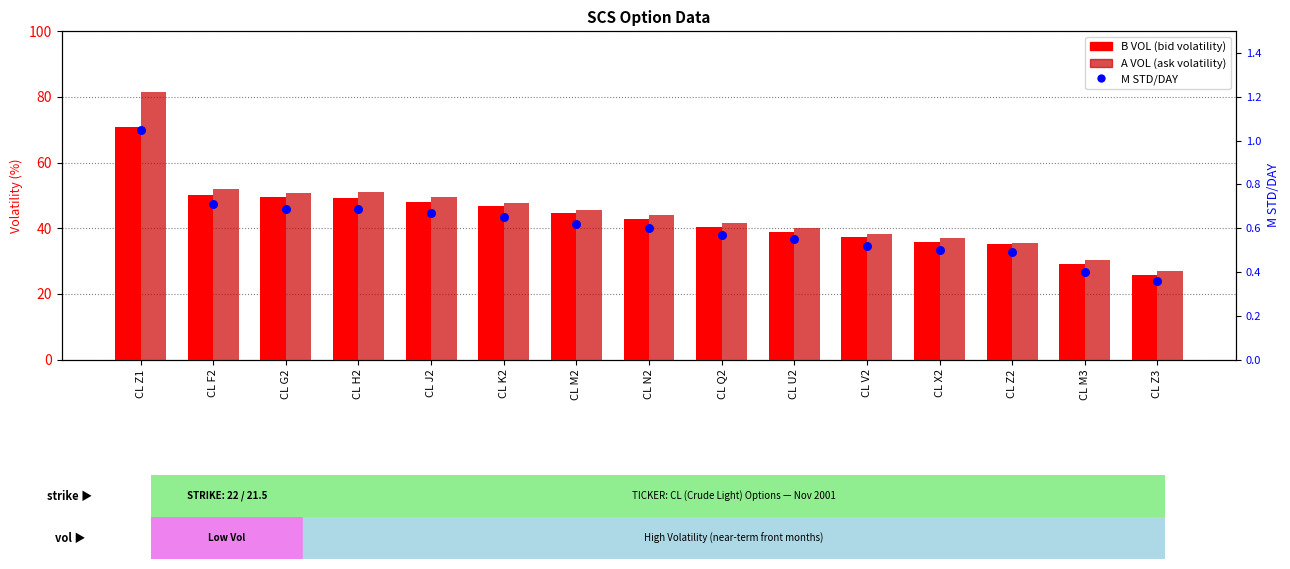

Which series has the largest Y range (max minus min)?

A VOL